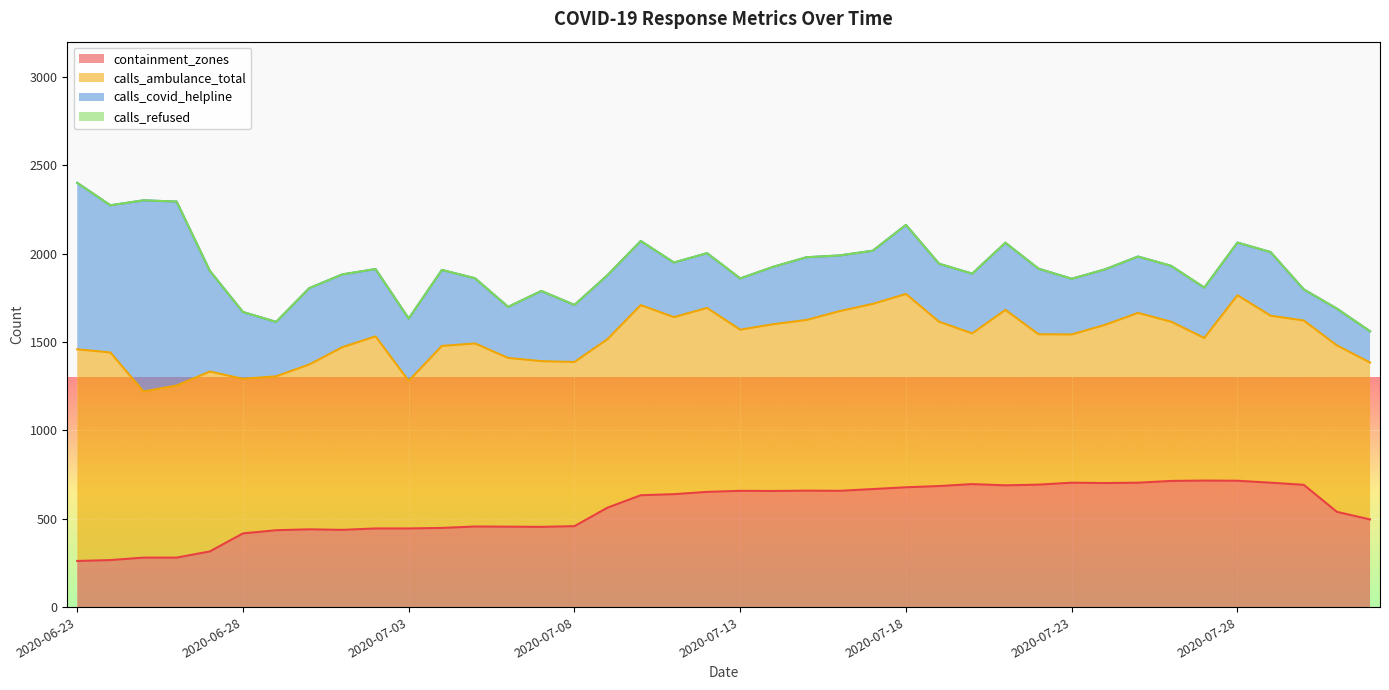

What position from the right is 2020-07-06?

27